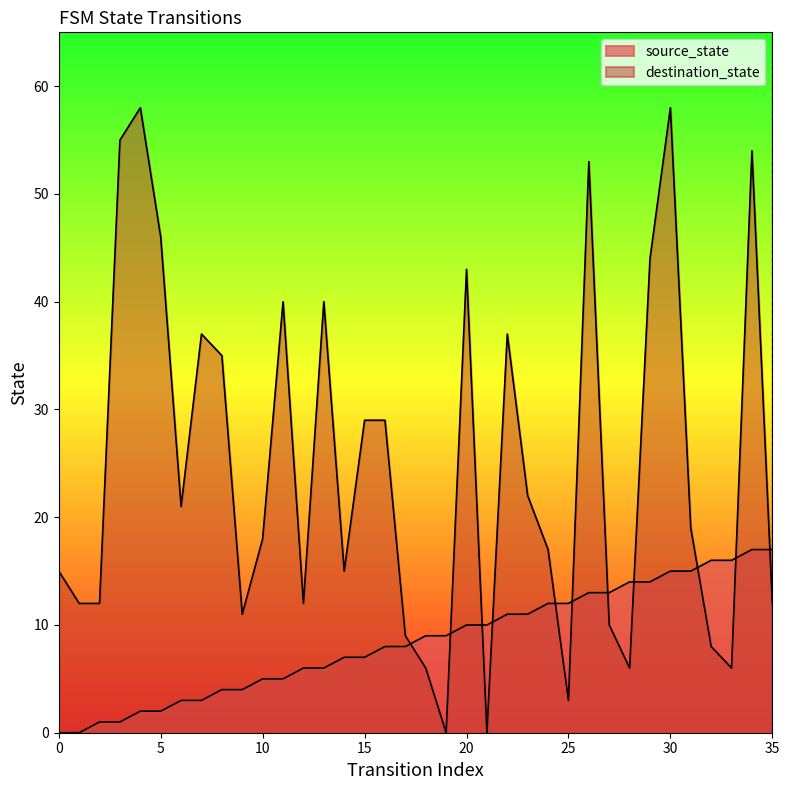

Which series has the largest total across all categories?

destination_state